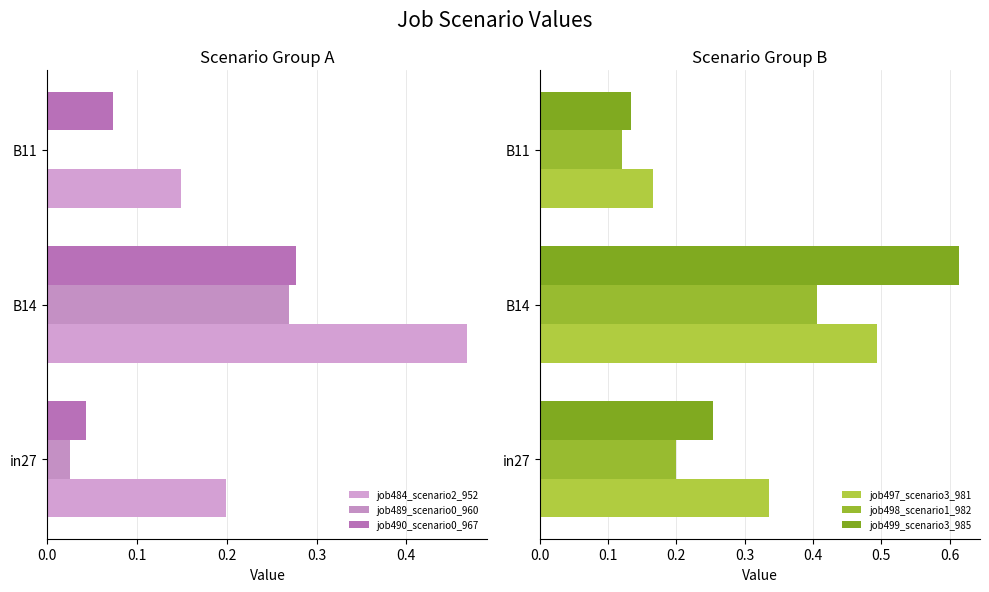

How many job490_scenario0_967 values are between 0 and 1?

3